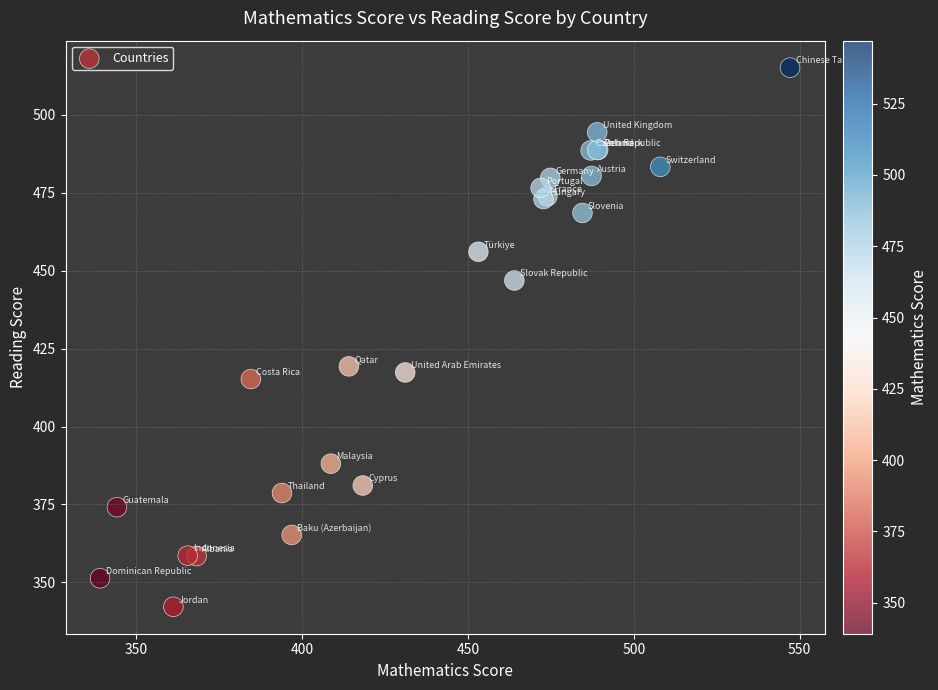

What Y value in the scatter plot is closest to 428?

419.3